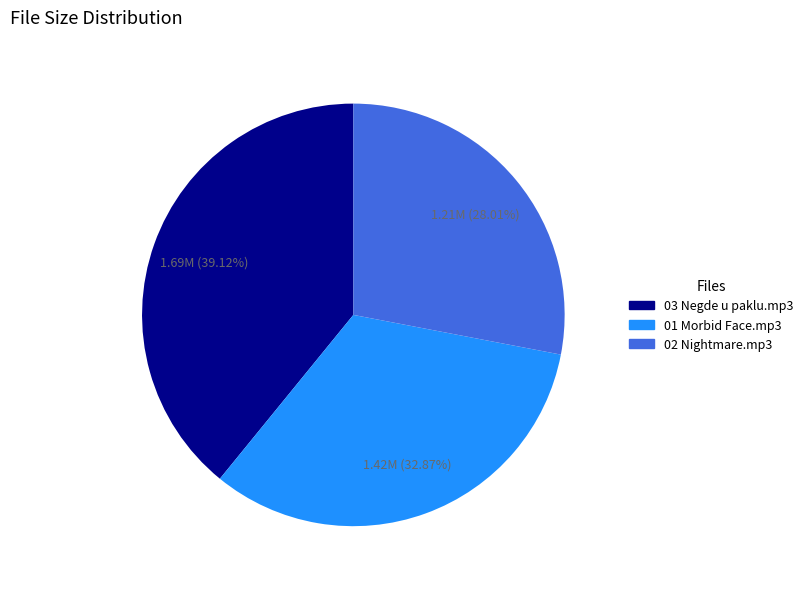

How many slices are in this pie chart?

3